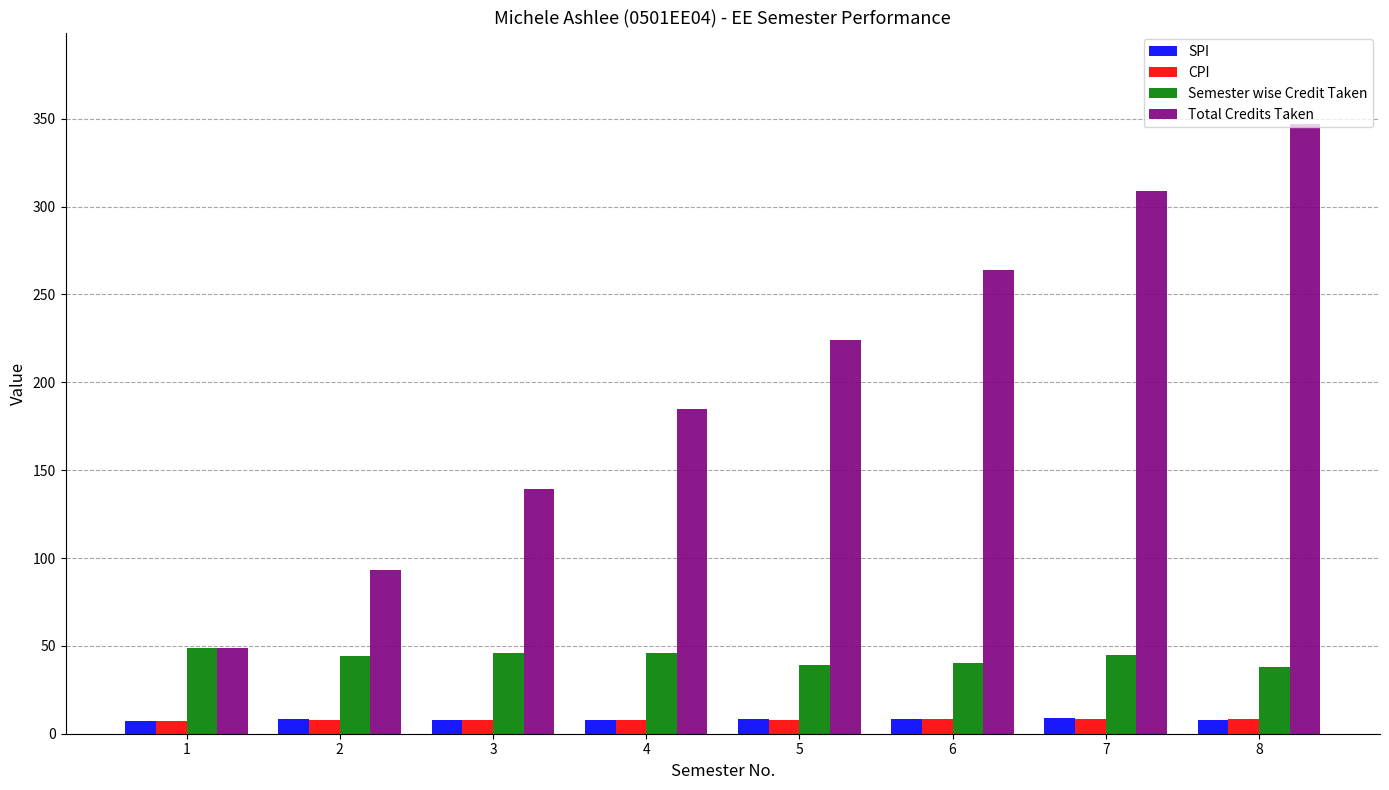

Which category has the highest value across all series?

8